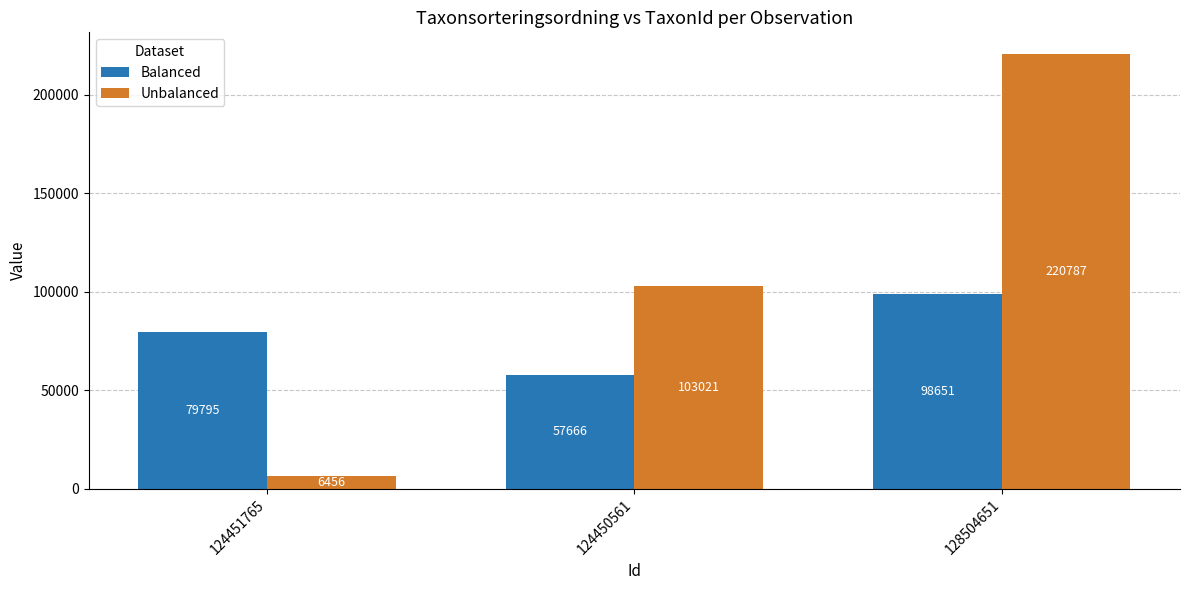

What is the label of the 1st bar from the right?

128504651